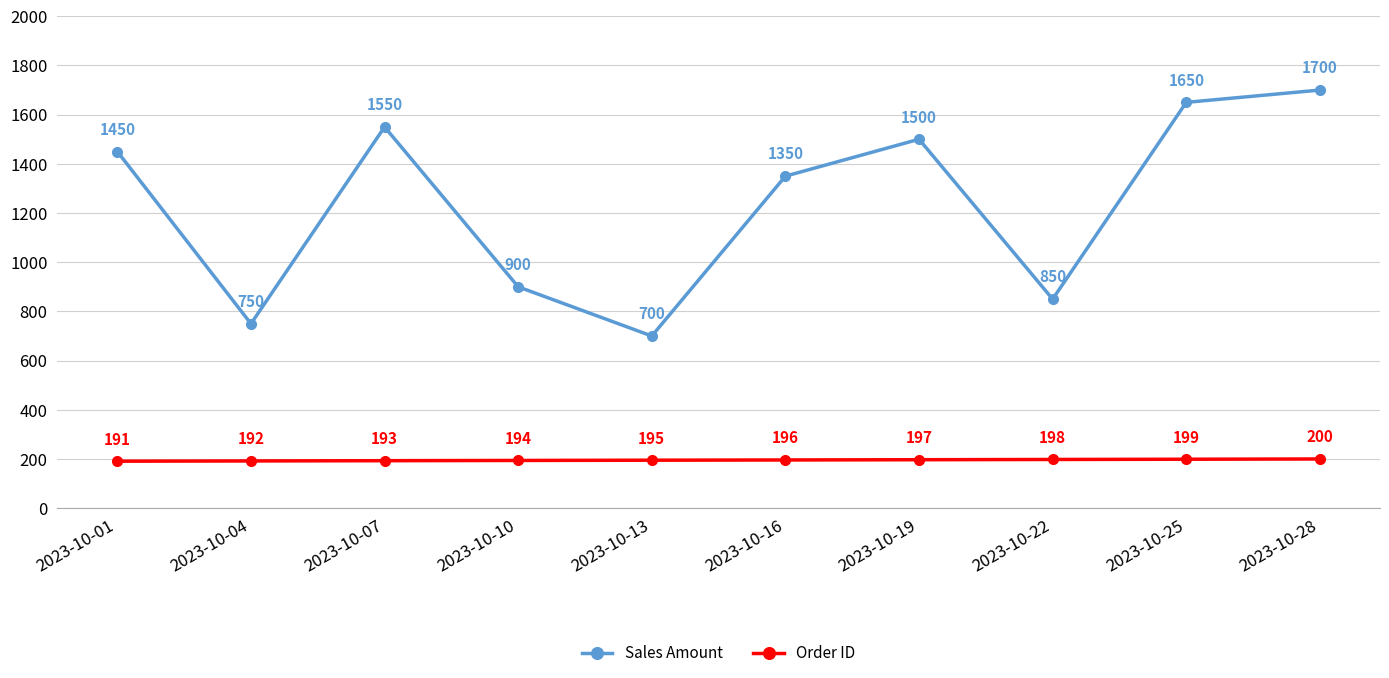

What are all the series names shown in the legend?

Sales Amount, Order ID